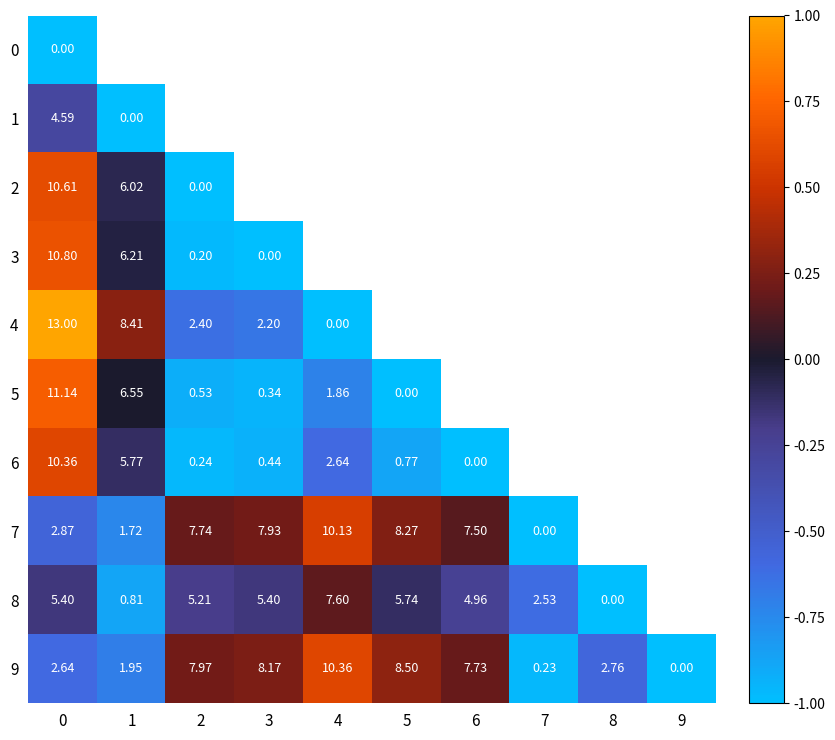

How many distinct data groups are displayed?

10